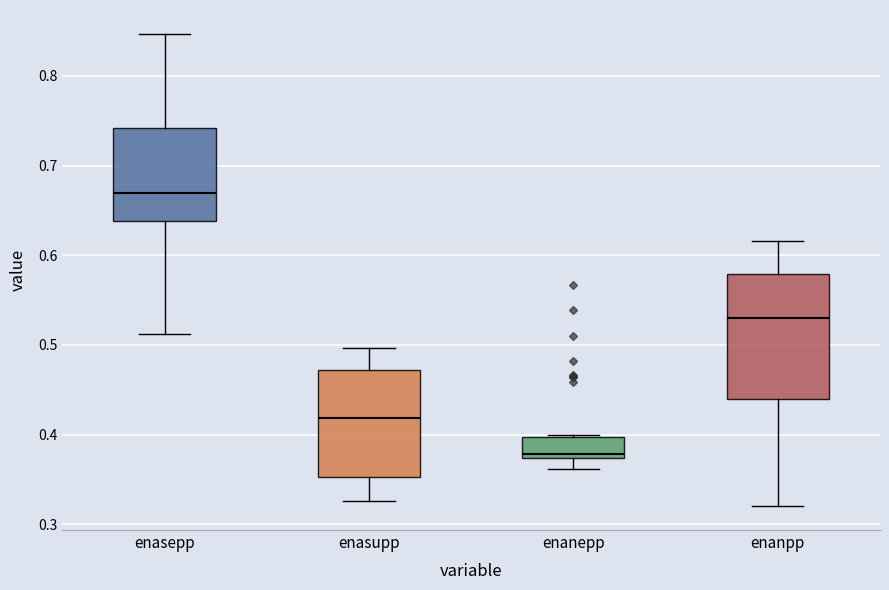

Comparing the boxes themselves (not the whiskers), which one is the tallest?

enanpp